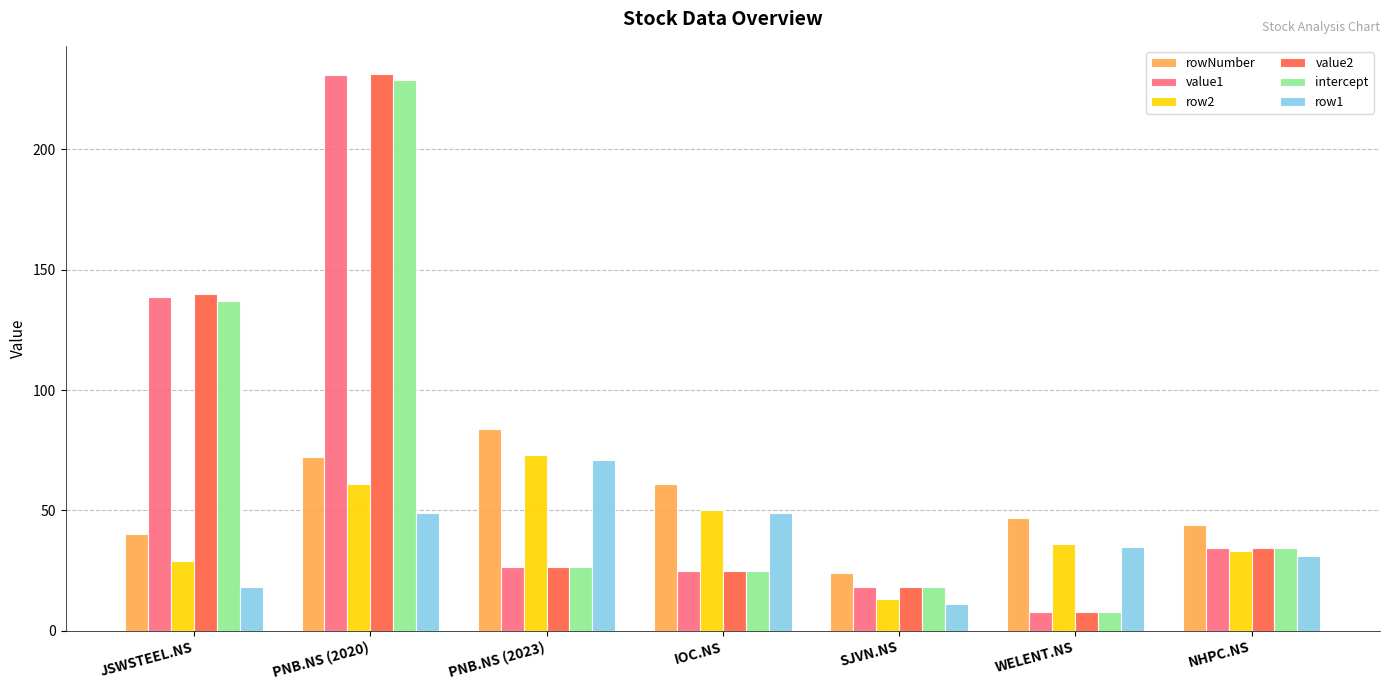

How many categories are shown in the chart?

7